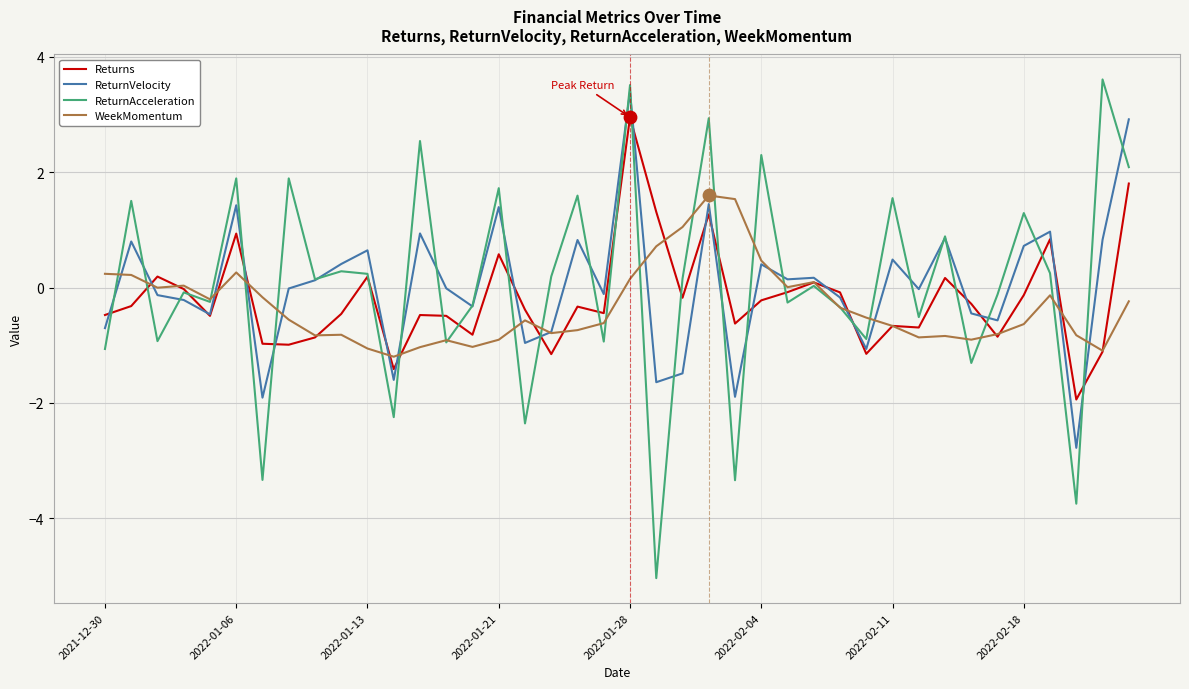

What is the maximum value shown in the chart?

3.6